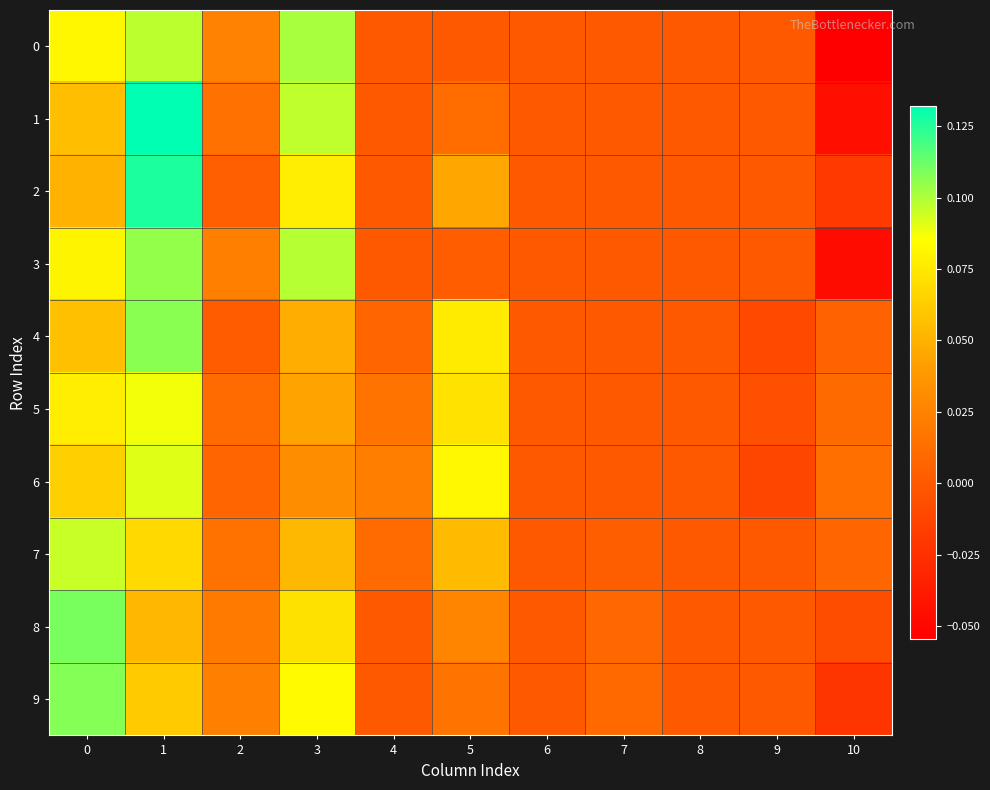

At how many categories does at least one series exceed 0?

8